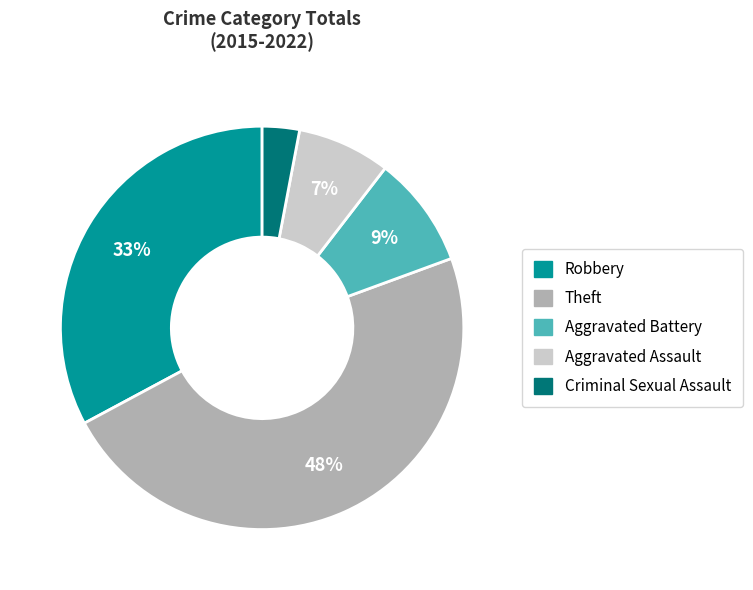

How many segments does this pie chart have?

5